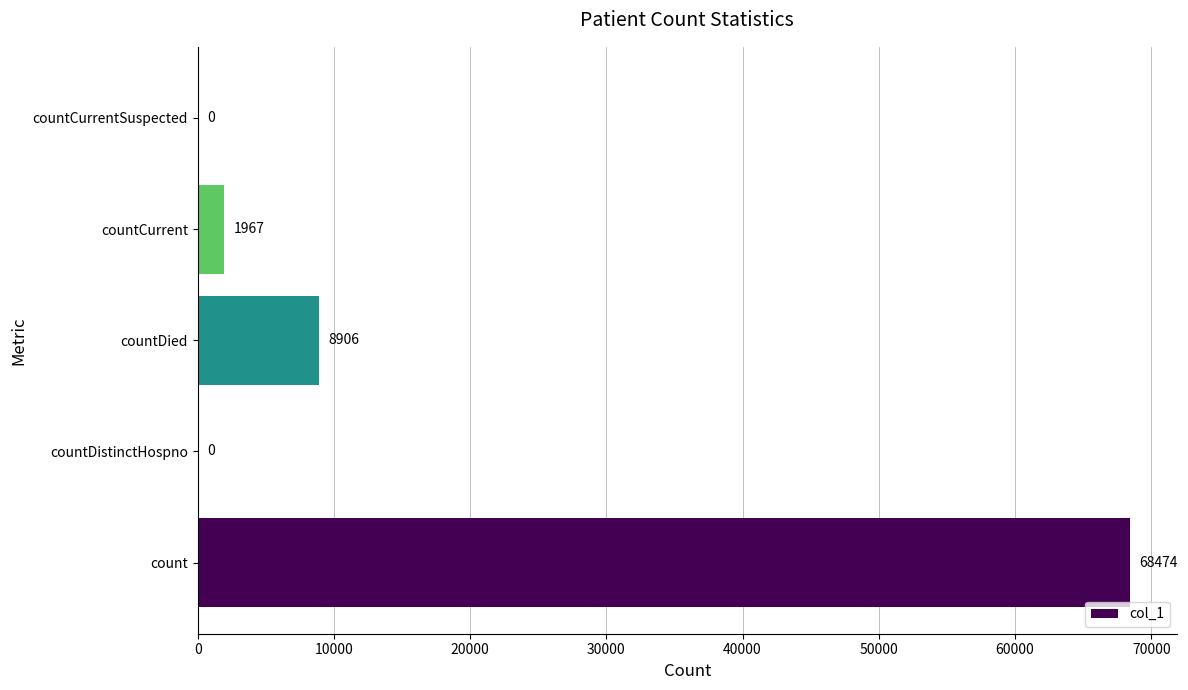

At which label is the value closest to 34237?

countDied